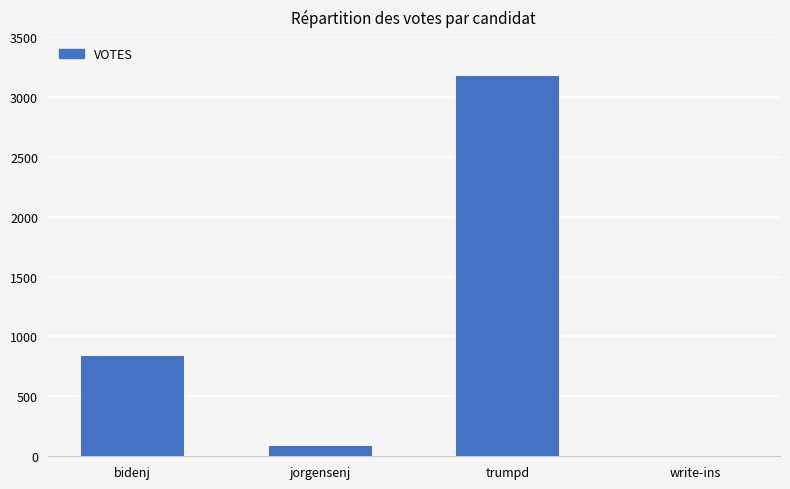

Is it true that the value at bidenj is 1410?

False